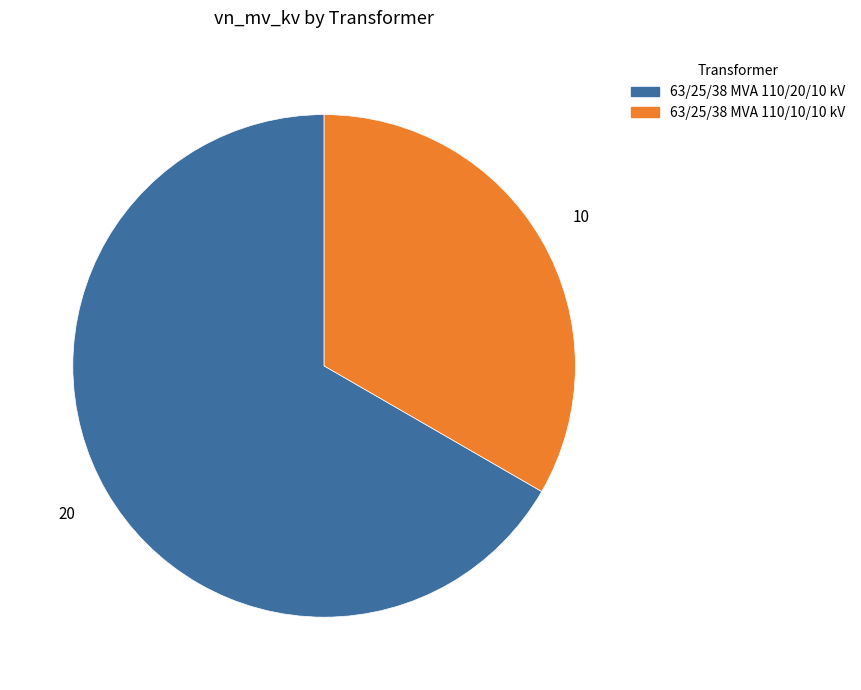

Is the sum of 63/25/38 MVA 110/10/10 kV and 63/25/38 MVA 110/20/10 kV greater than half?

Yes